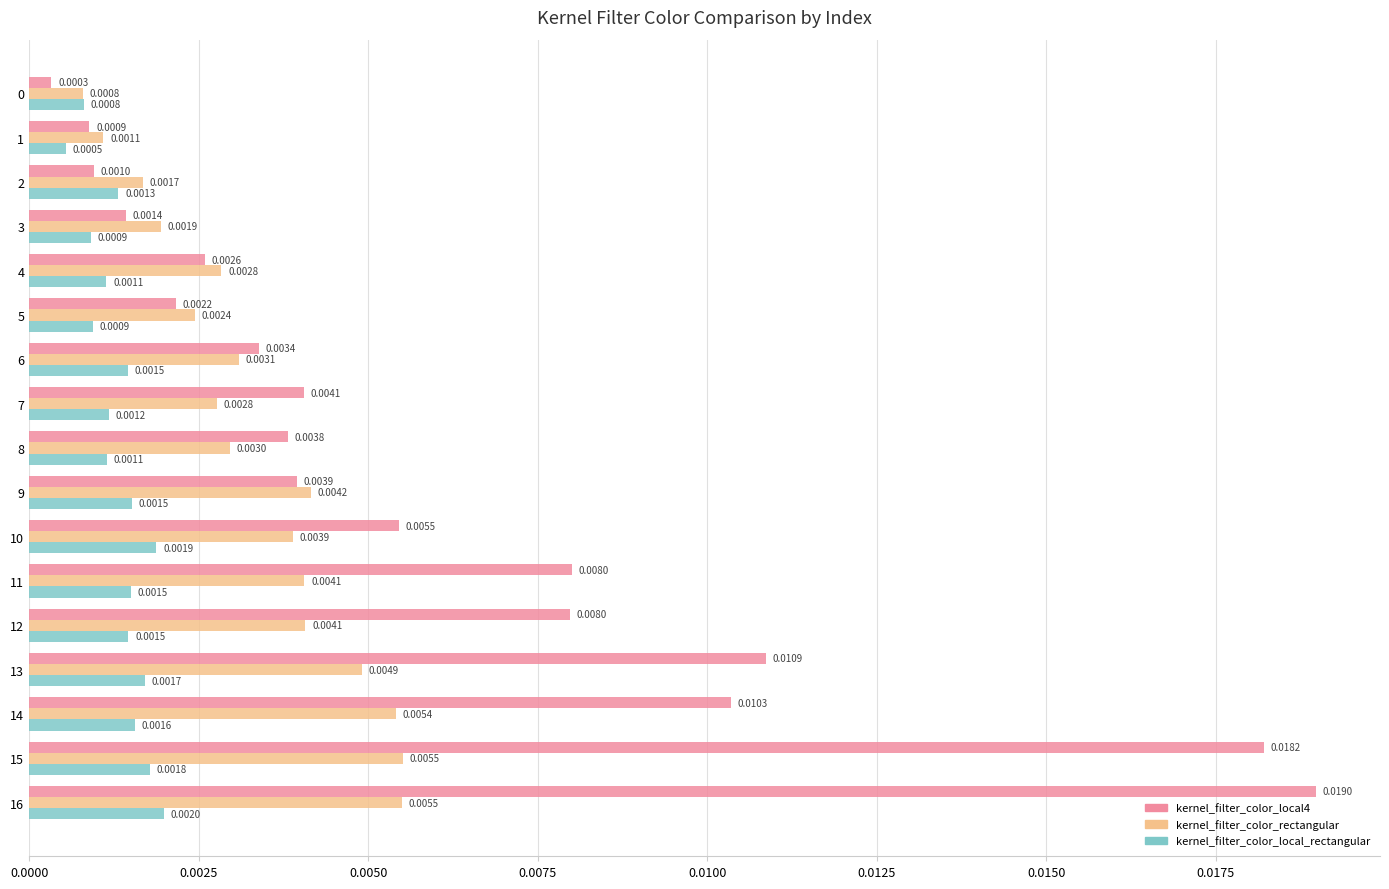

At 15, list the series in order from largest to smallest.

kernel_filter_color_local4, kernel_filter_color_rectangular, kernel_filter_color_local_rectangular